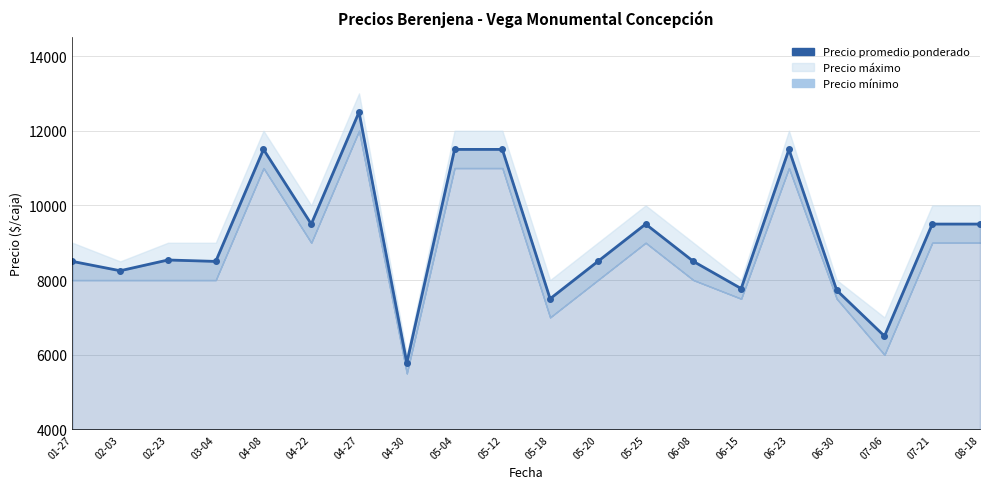

Rank the categories by value from highest to lowest.

04-27, 04-08, 05-04, 05-12, 06-23, 04-22, 05-25, 07-21, 08-18, 02-23, 01-27, 03-04, 05-20, 06-08, 02-03, 06-15, 06-30, 05-18, 07-06, 04-30